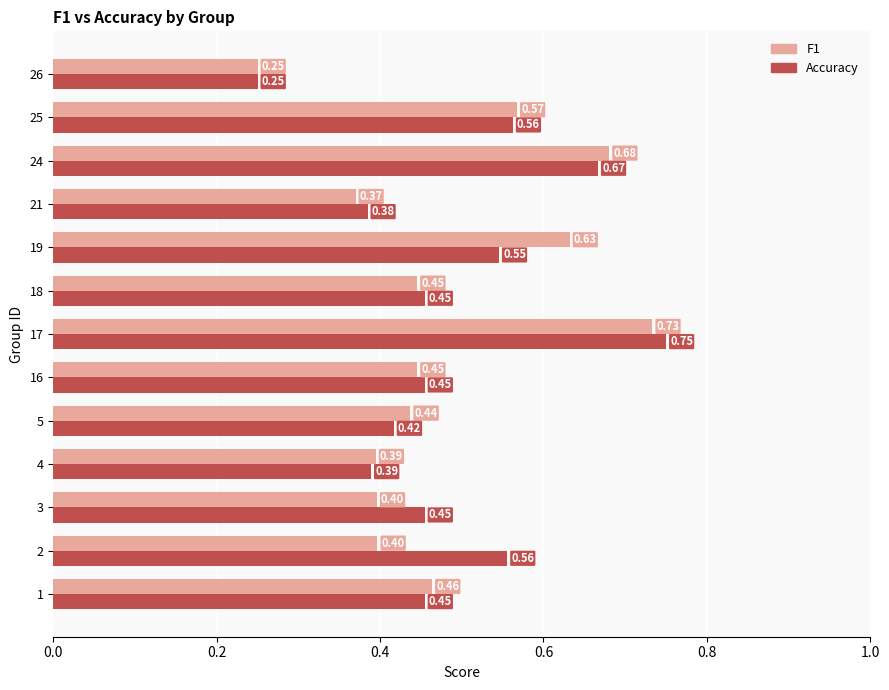

List the series in order of their overall mean, lowest first.

F1, Accuracy